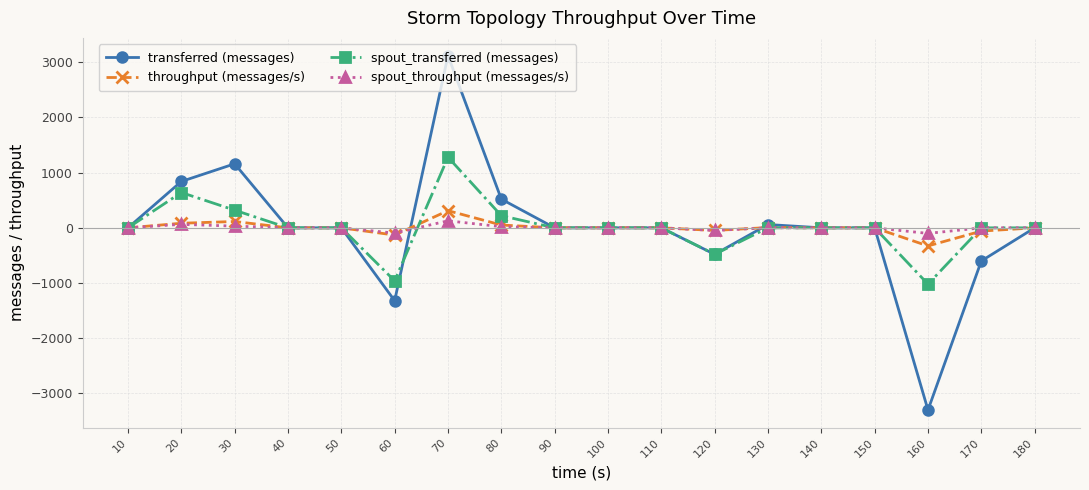

At which category does transferred (messages) reach its first local peak?

30